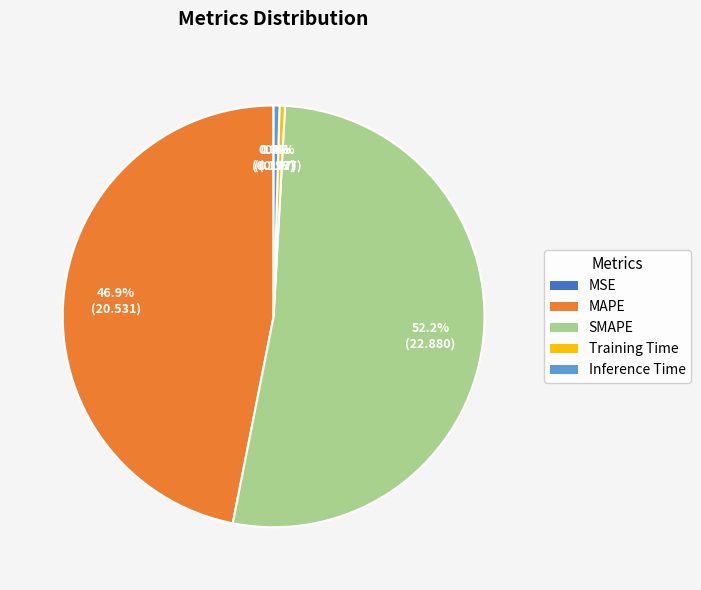

Is it true that SMAPE is 52% of the pie?

True